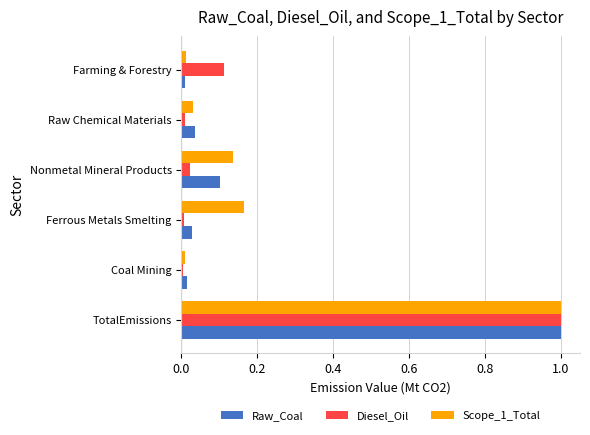

The Raw_Coal series shows 1.6 at TotalEmissions. True or false?

False